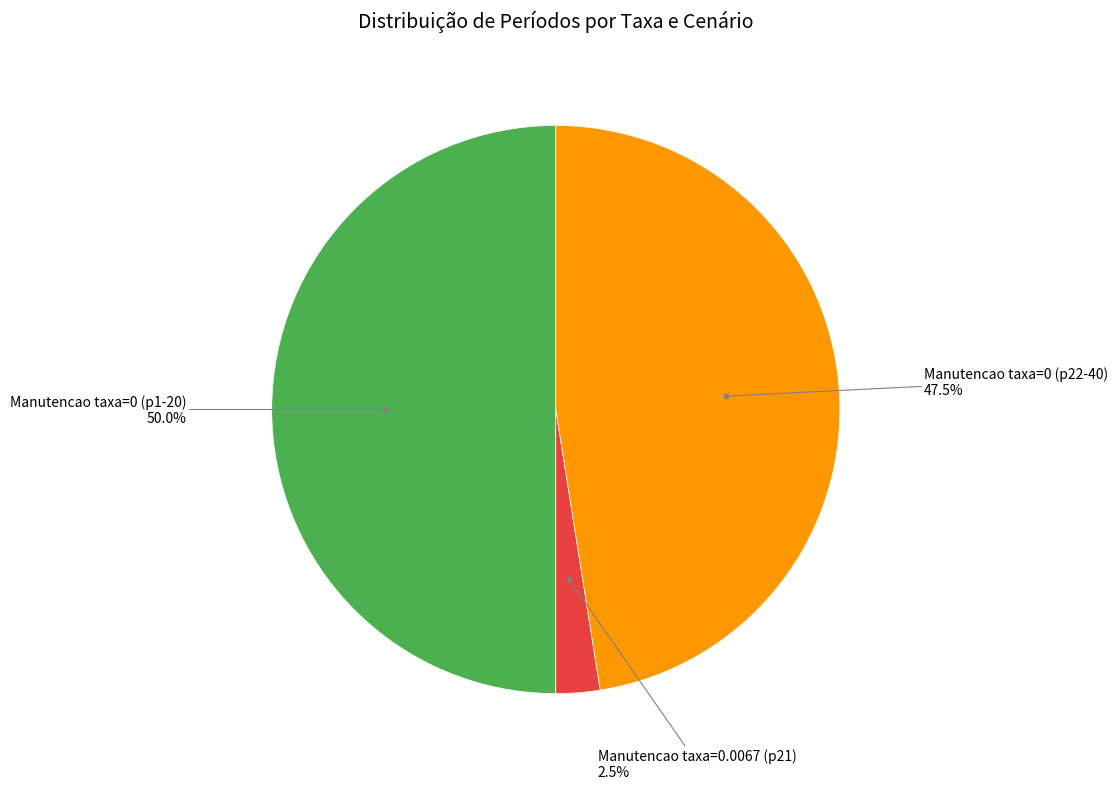

Which category has the biggest portion of the pie?

Manutencao taxa=0 (p1-20)